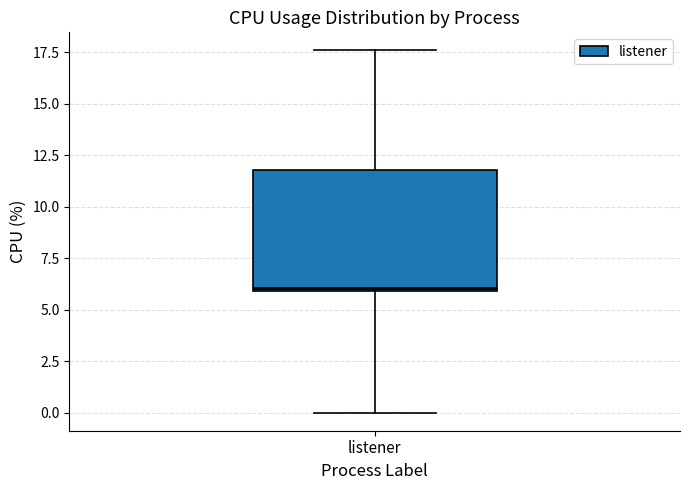

Where is the upper edge of the box for listener on the y-axis? The values are not printed on the chart, so give them approximately, as read against the axis.

12.0